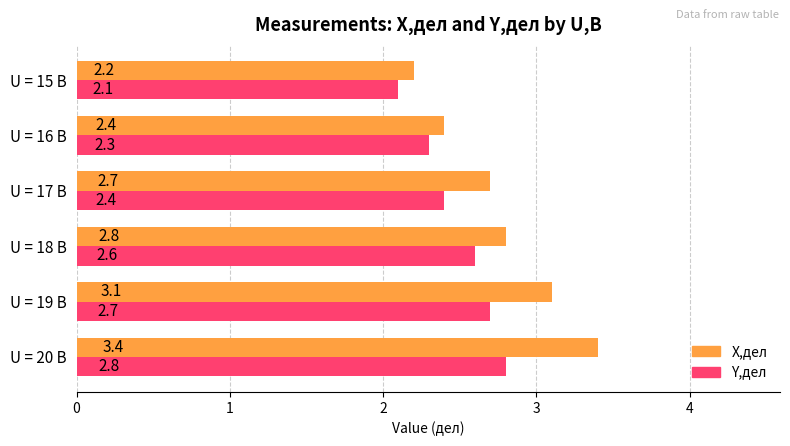

What value does the Y,дел series have at U = 20 B?

2.8